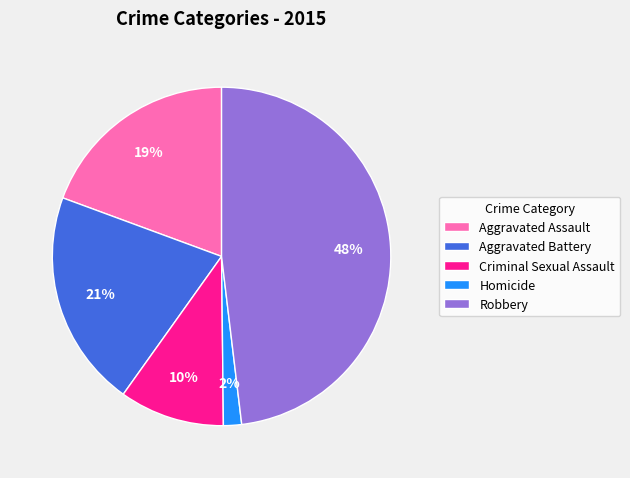

To the nearest percent, what percentage of the pie is Homicide?

2%